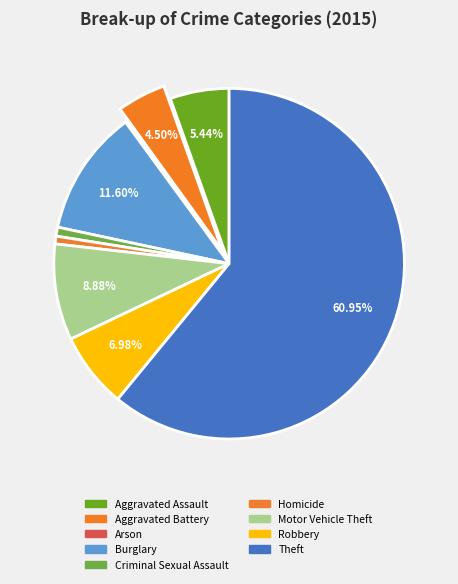

What is the majority slice?

Theft